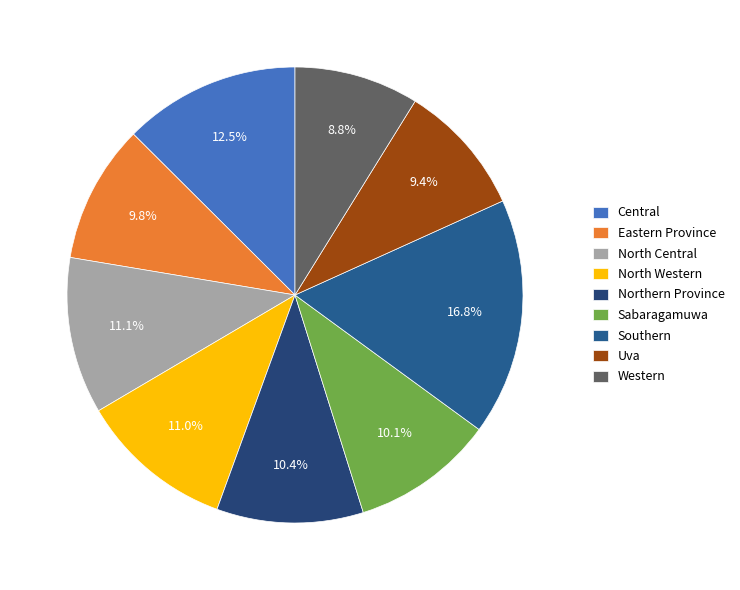

To the nearest percent, what percentage of the pie is North Western?

11%